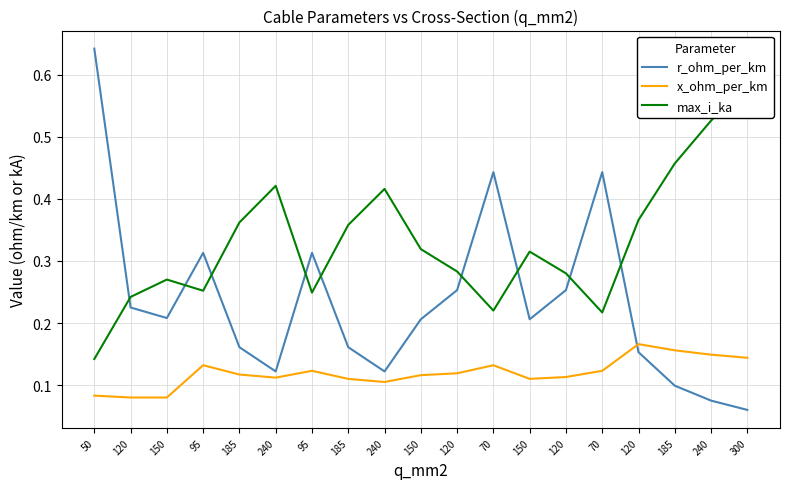

How many interior local valleys does the x_ohm_per_km series have?

3